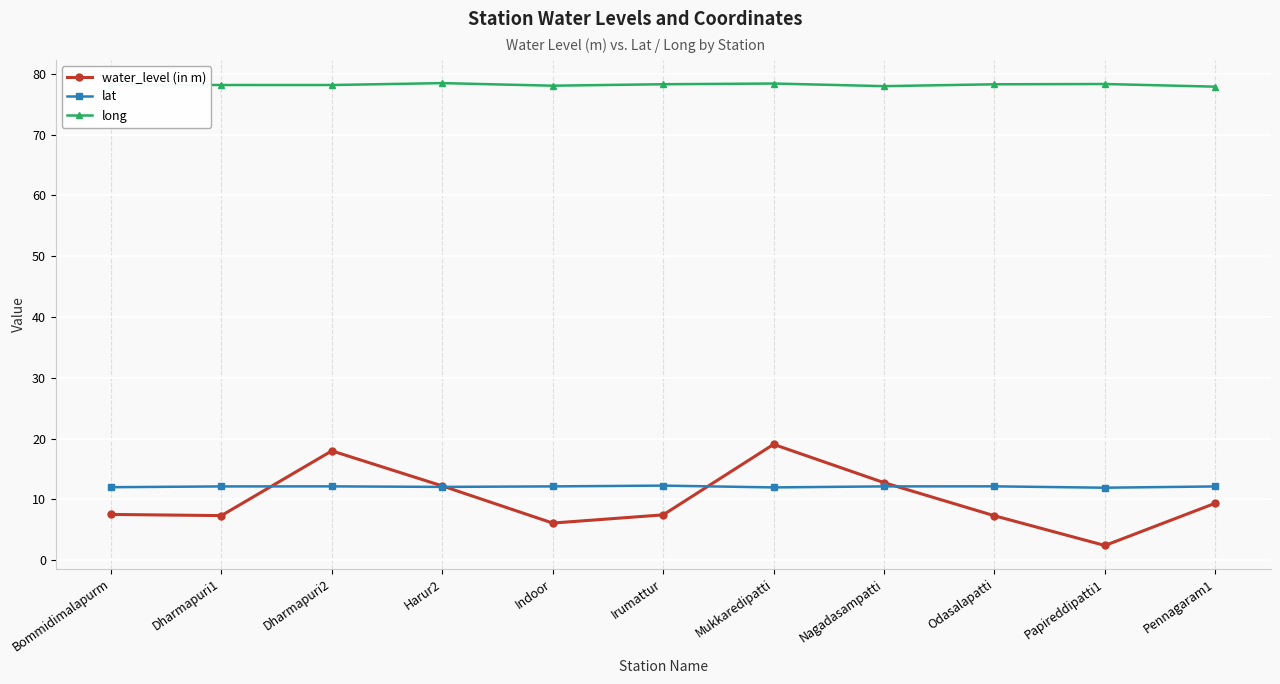

Is the value of long at Pennagaram1 greater than the value of water_level (in m) at Pennagaram1?

Yes